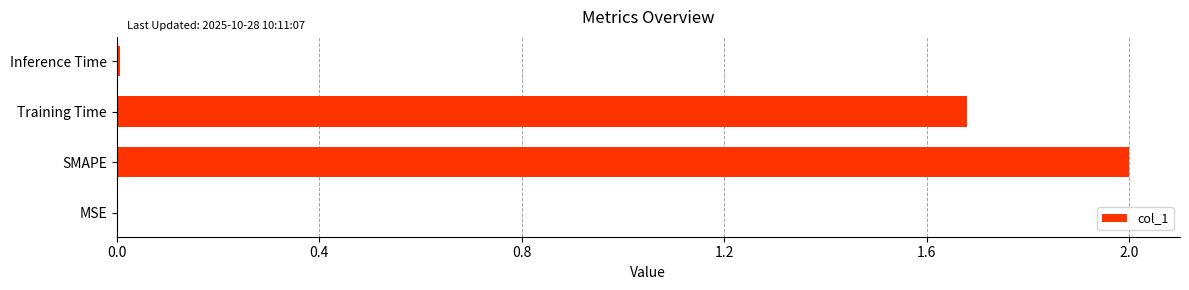

What is the sum of all values?

3.7